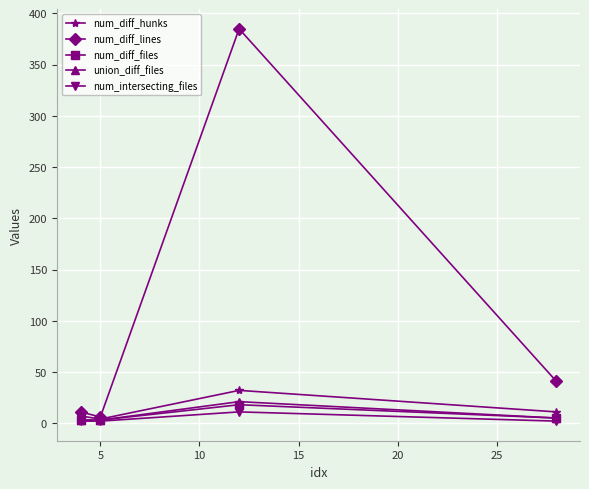

What is the value of the num_diff_hunks point at the 2nd from the left?

4